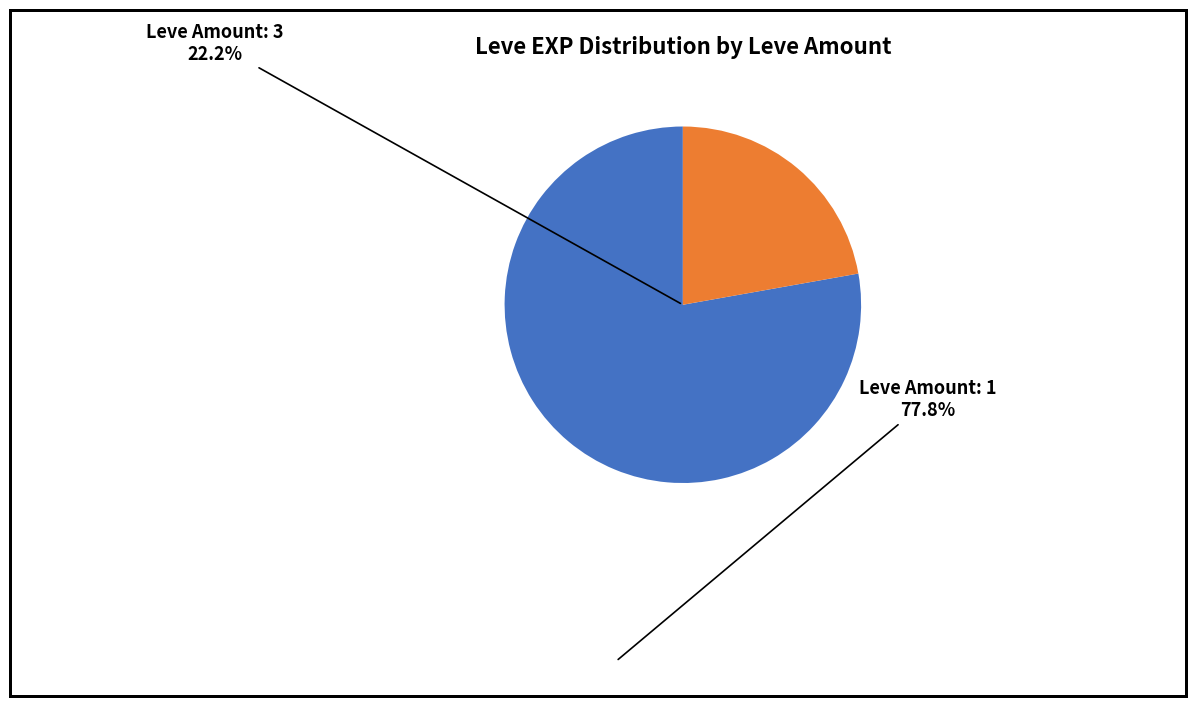

True or false: 1 accounts for 1% of the total.

False